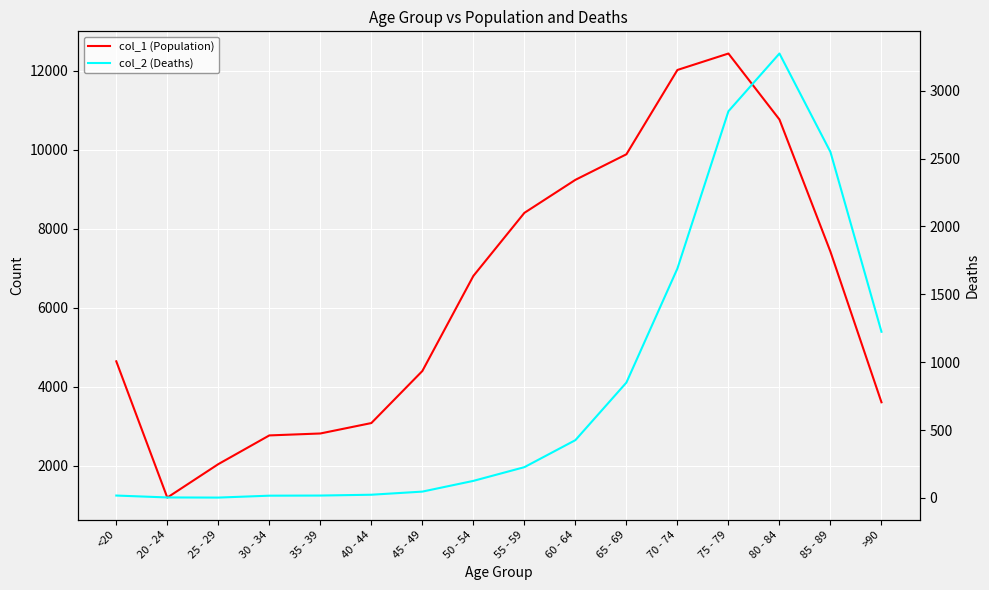

What position from the right is 80 - 84?

3